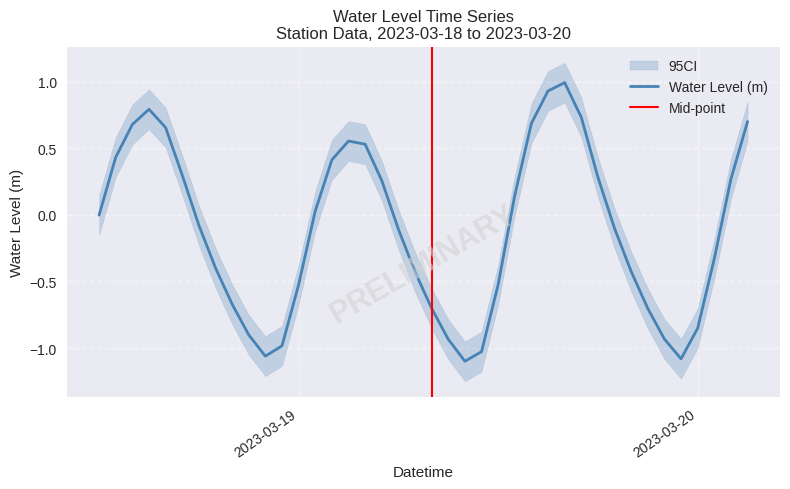

How many interior local peaks (higher than both neighbors) does the data have?

3